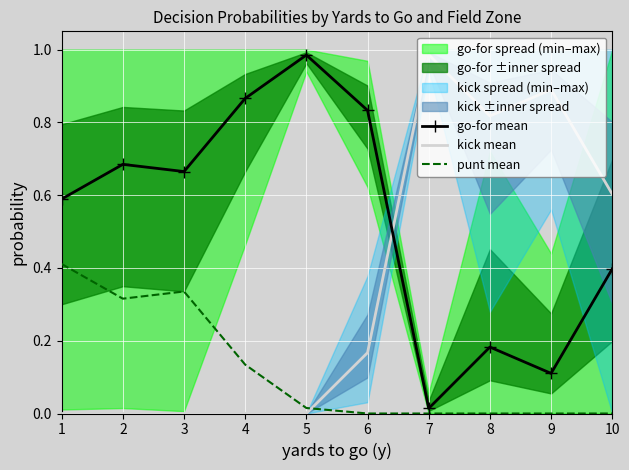

What is the total value across all series at 2?

1.0